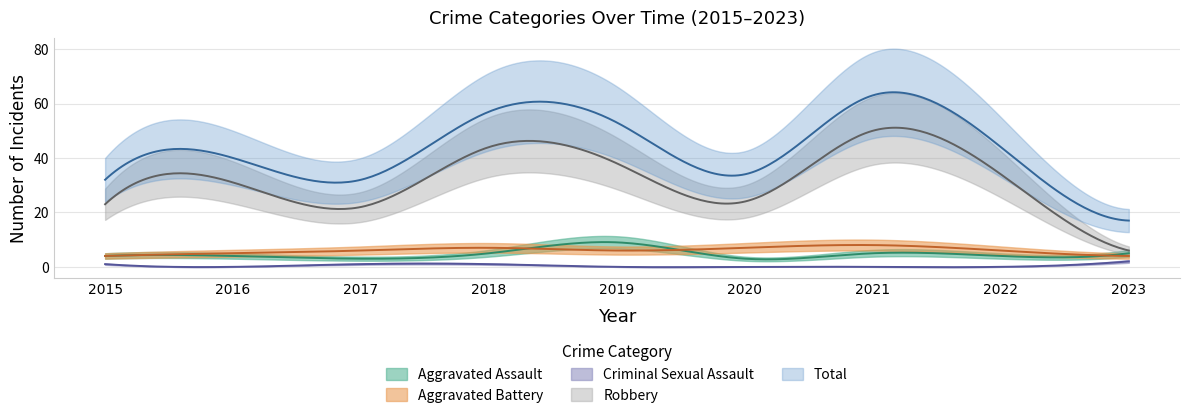

True or false: Total and Criminal Sexual Assault cross at least once.

False